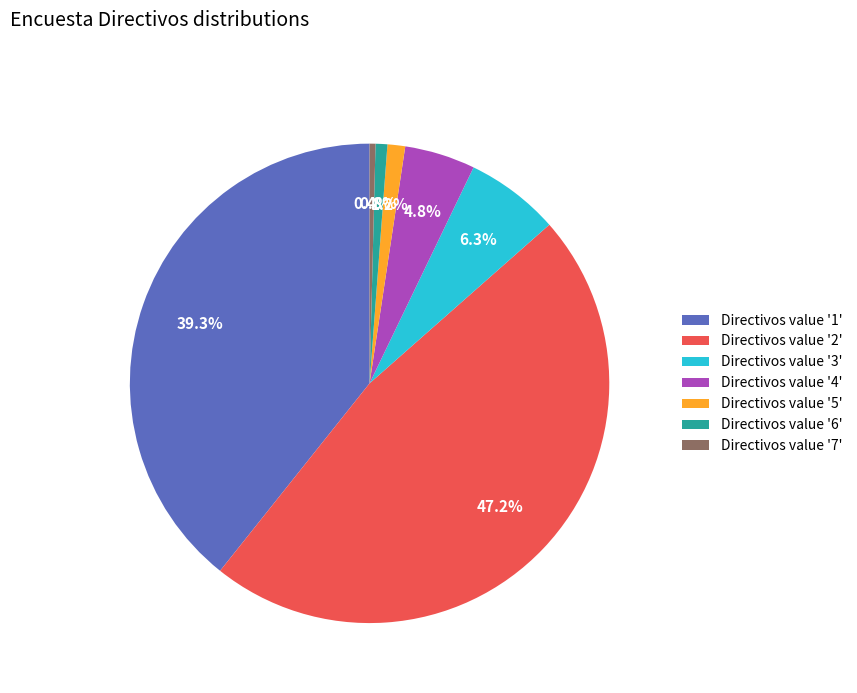

Combined, what portion of the pie is Directivos value '3' and Directivos value '5'?

7.5%